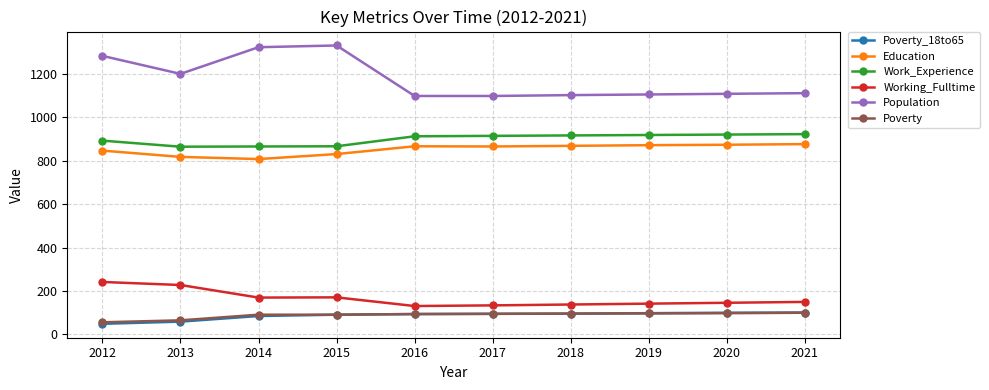

True or false: Population and Work_Experience intersect in this chart.

False